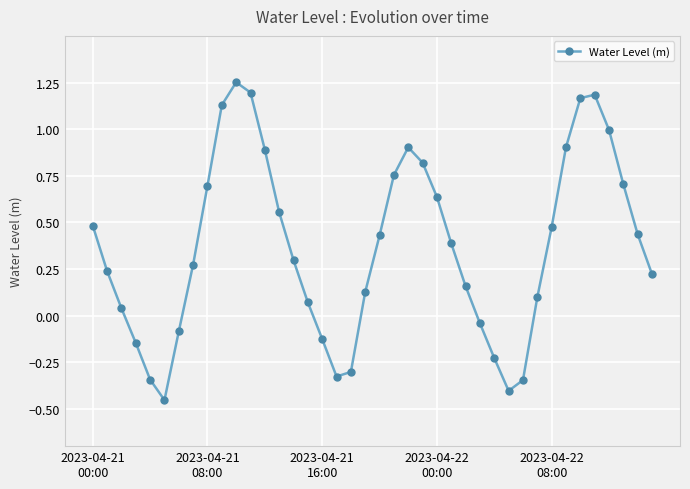

How many data points are less than 0?

11